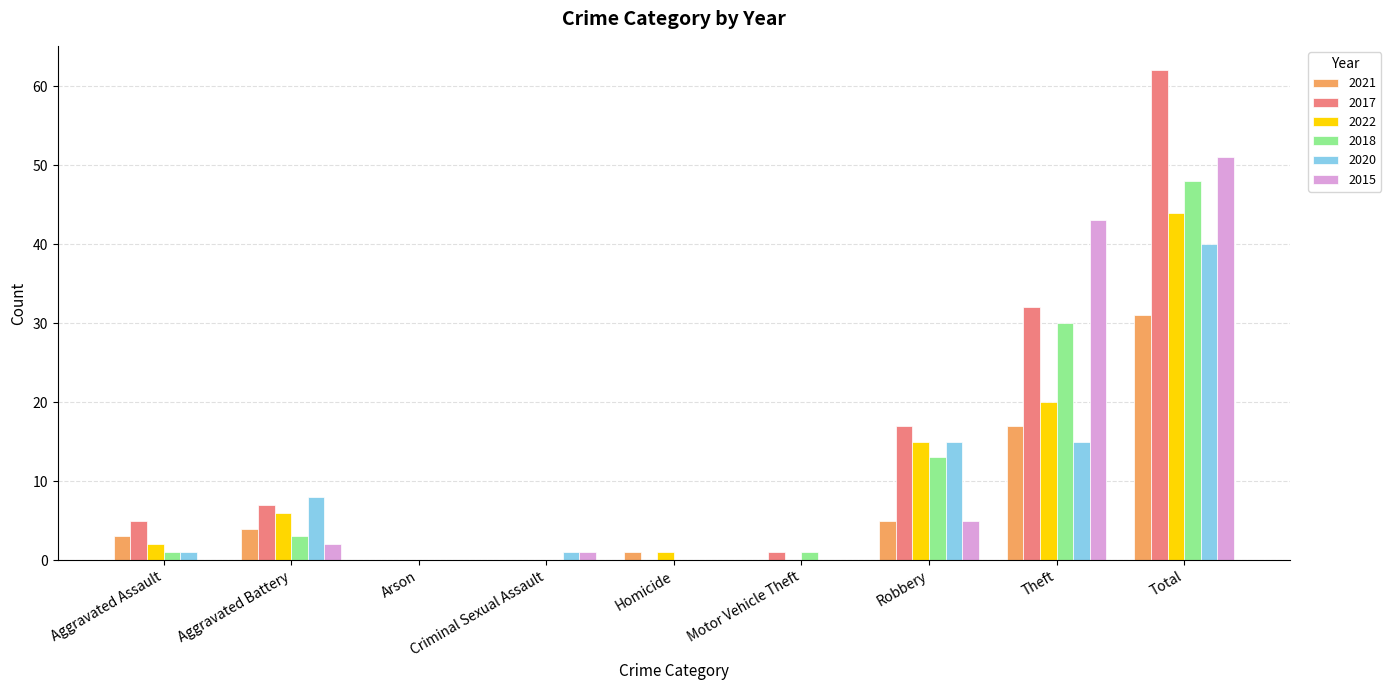

Where is 2021 nearest to the value 15?

Theft